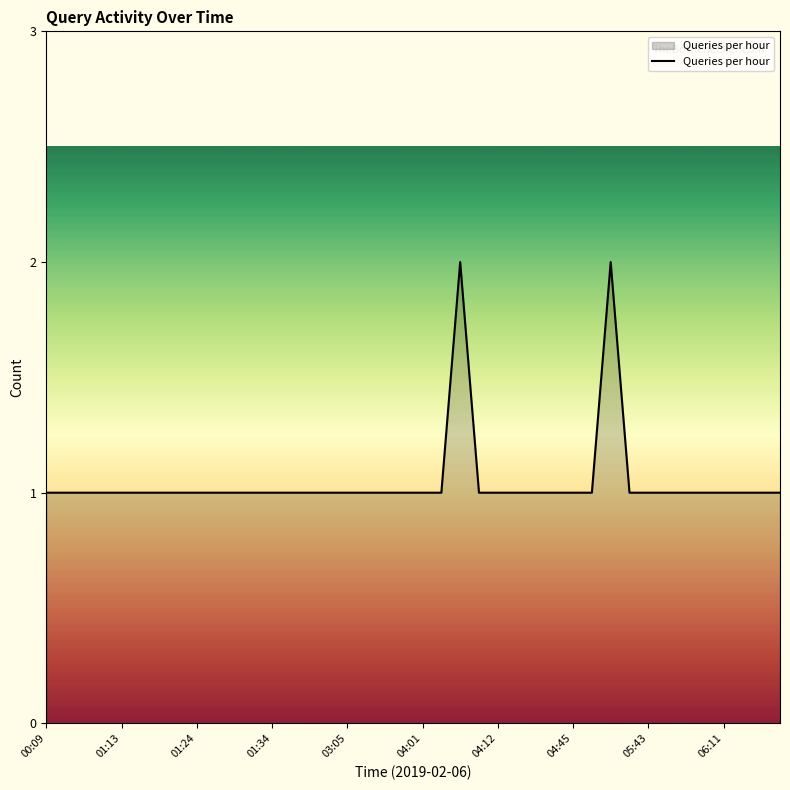

Where is the first local maximum?

22